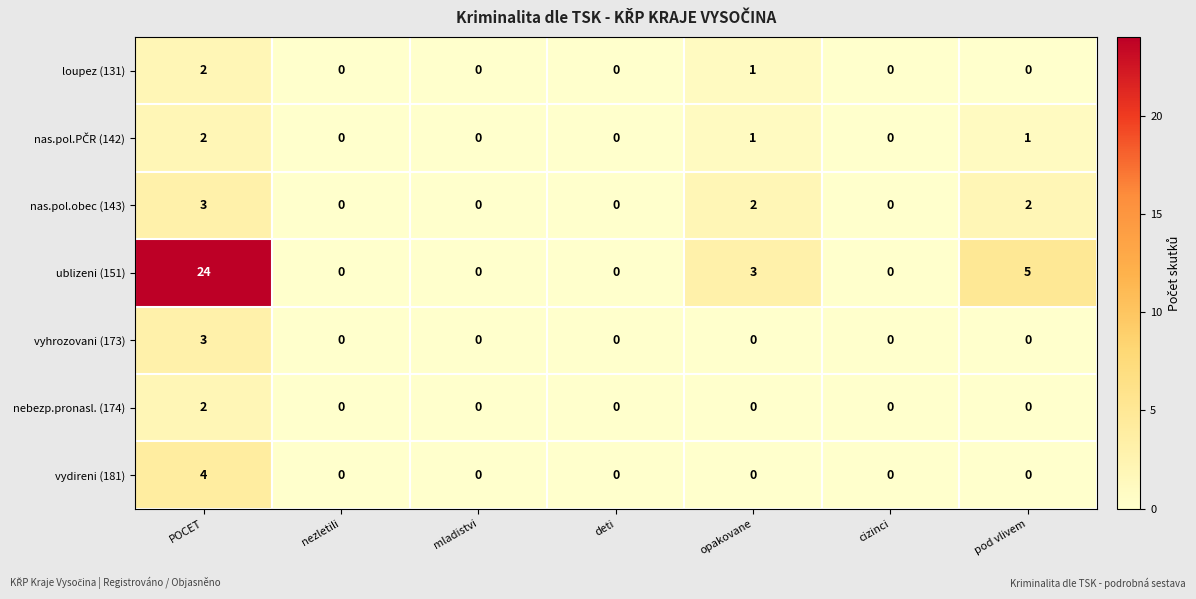

Which series changed the most between mladistvi and pod vlivem?

ublizeni (151)